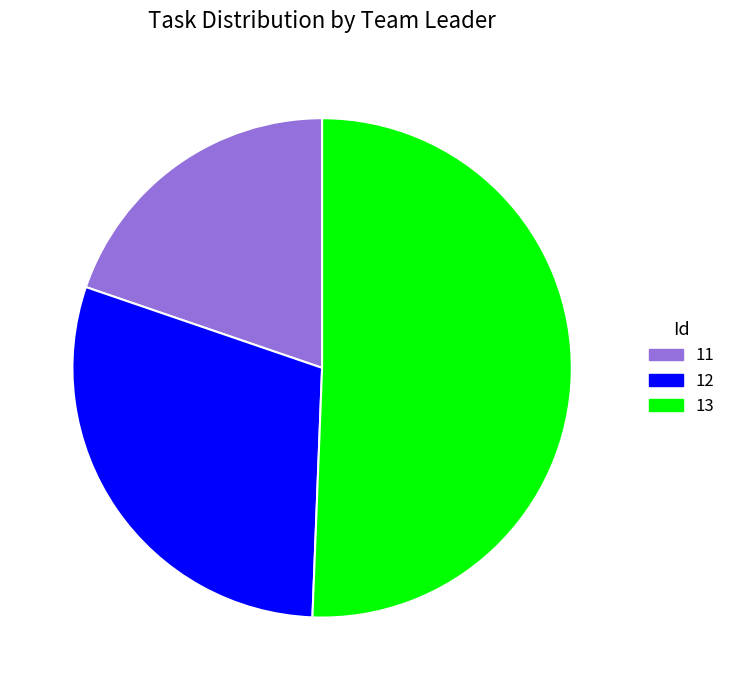

Which category has the biggest portion of the pie?

13